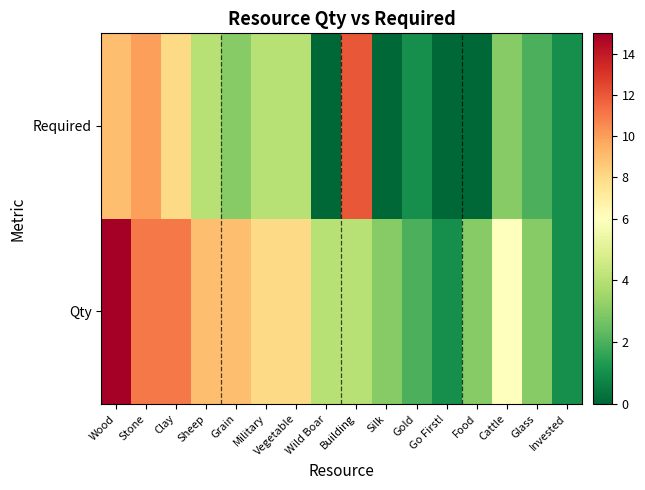

At how many categories does at least one series exceed 8?

6